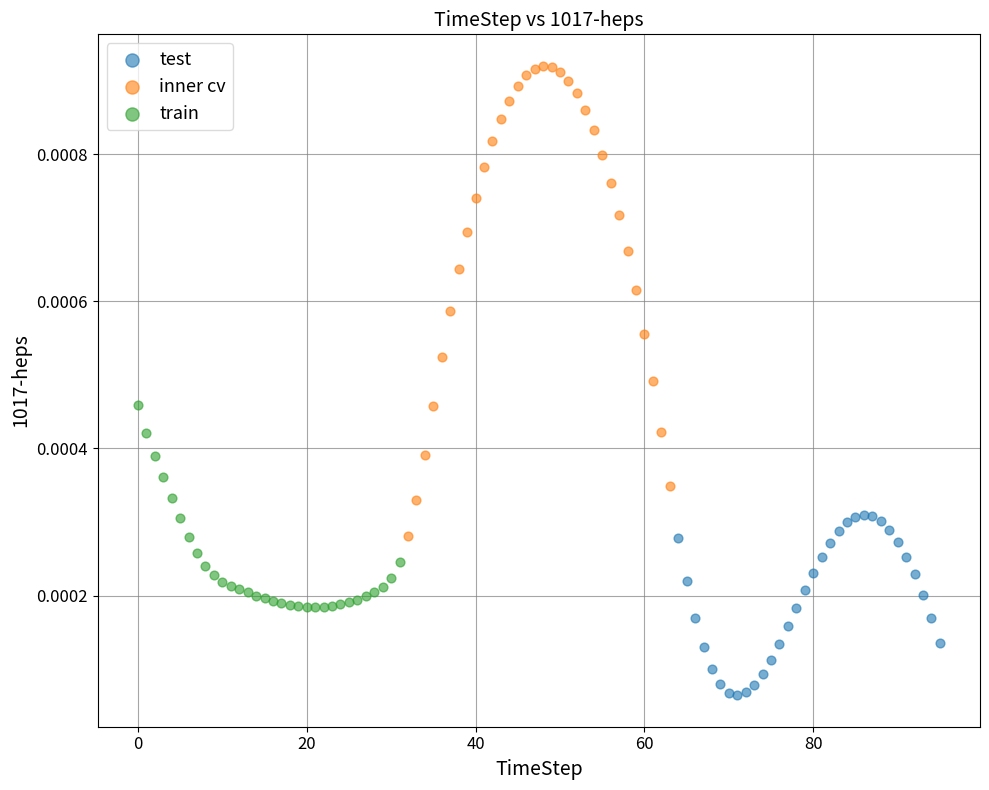

Which series contains the highest Y value?

inner cv